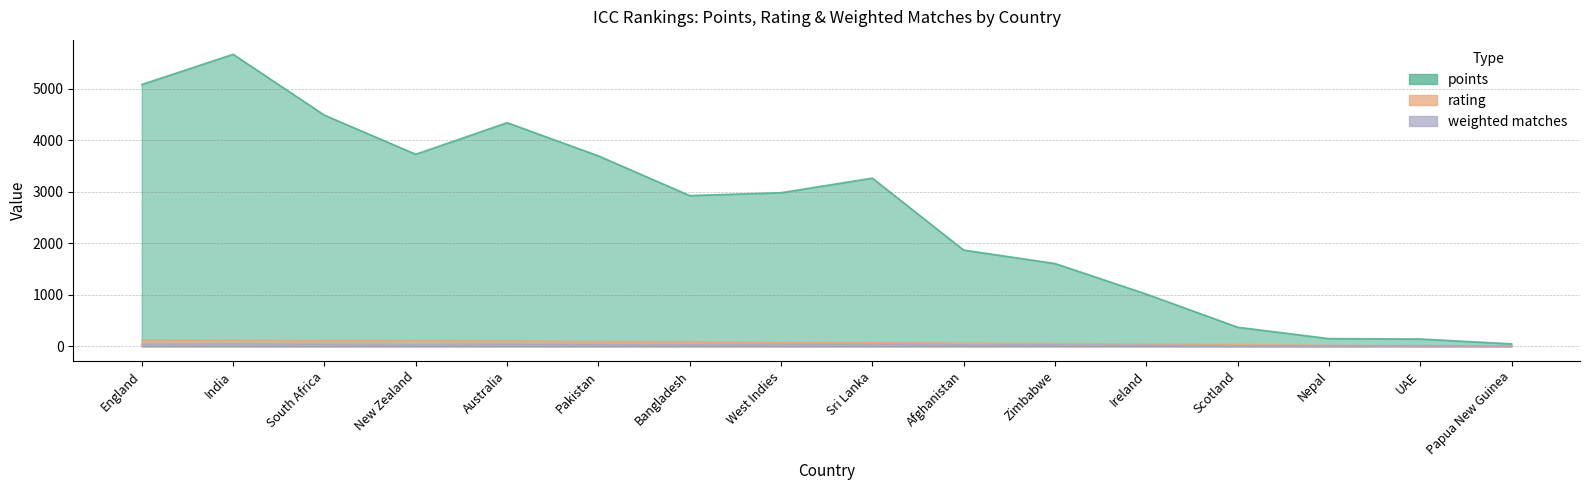

Which series has the widest spread of values?

points